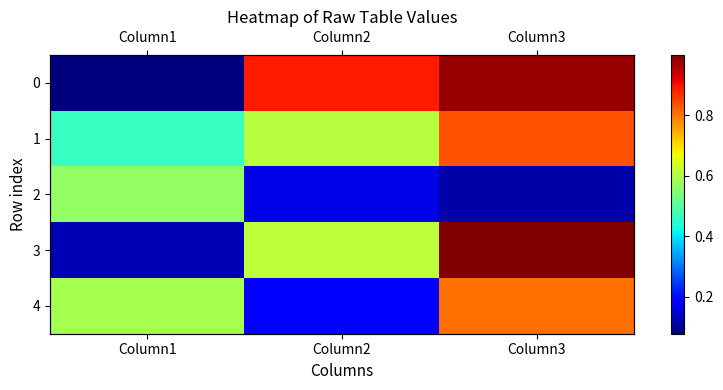

At which label does 3 reach its peak?

Column3